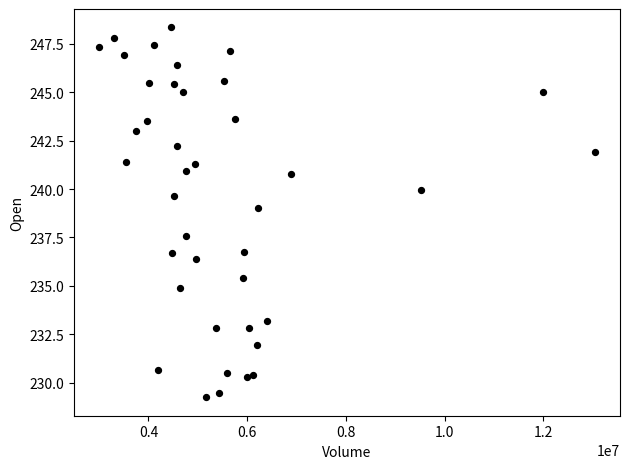

What Y value in the scatter plot is closest to 238?

237.6